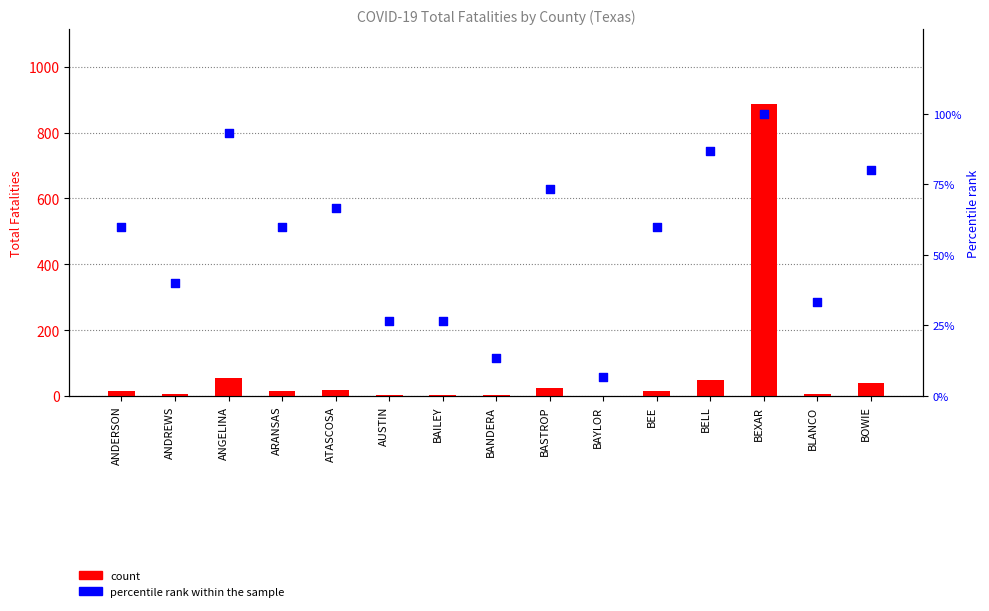

Which series has the largest total across all categories?

count